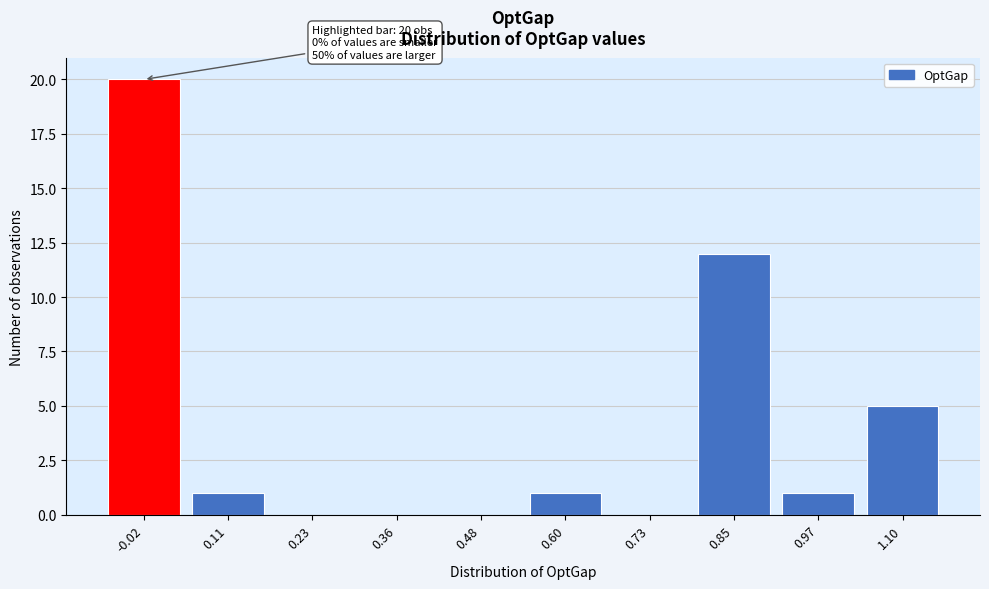

Reading right to left, what are all the values shown in this chart?

1.10=5	0.97=1	0.85=12	0.73=0	0.60=1	0.48=0	0.36=0	0.23=0	0.11=1	-0.02=20